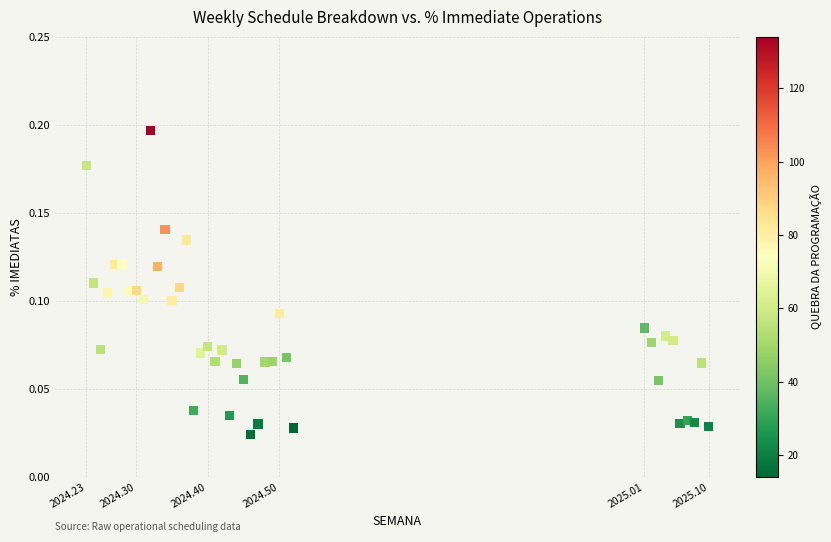

What is the range of X values (max minus min)?

0.9